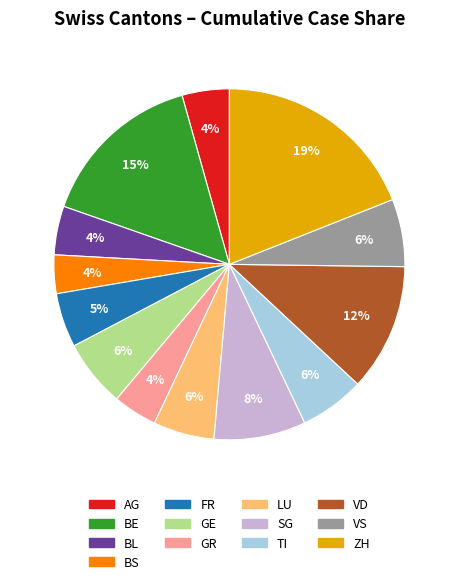

What percentage is the TI slice, to the nearest percent?

6%